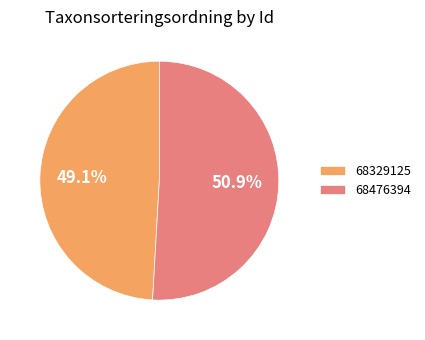

Between 68329125 and 68476394, which is larger?

68476394